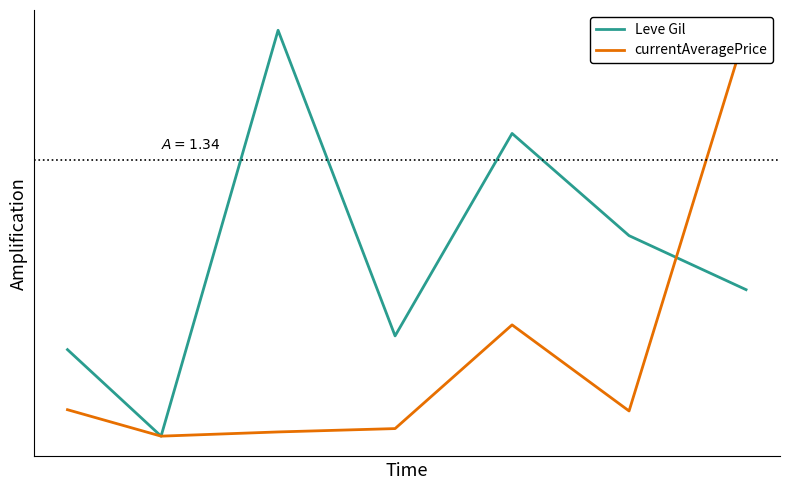

After their last crossing, which series has the higher values: Leve Gil or currentAveragePrice?

currentAveragePrice